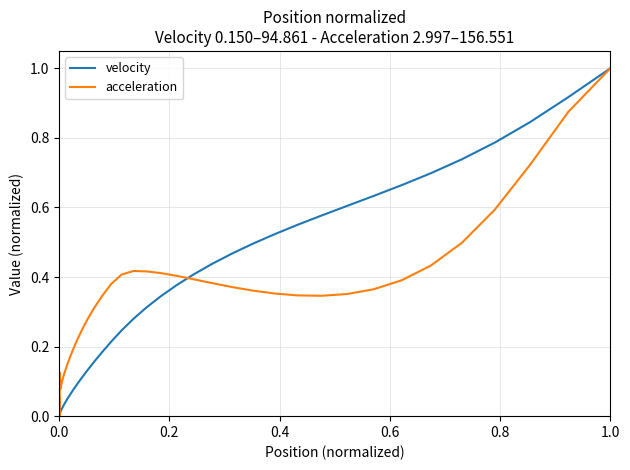

What is the maximum value shown in the chart?

1.0